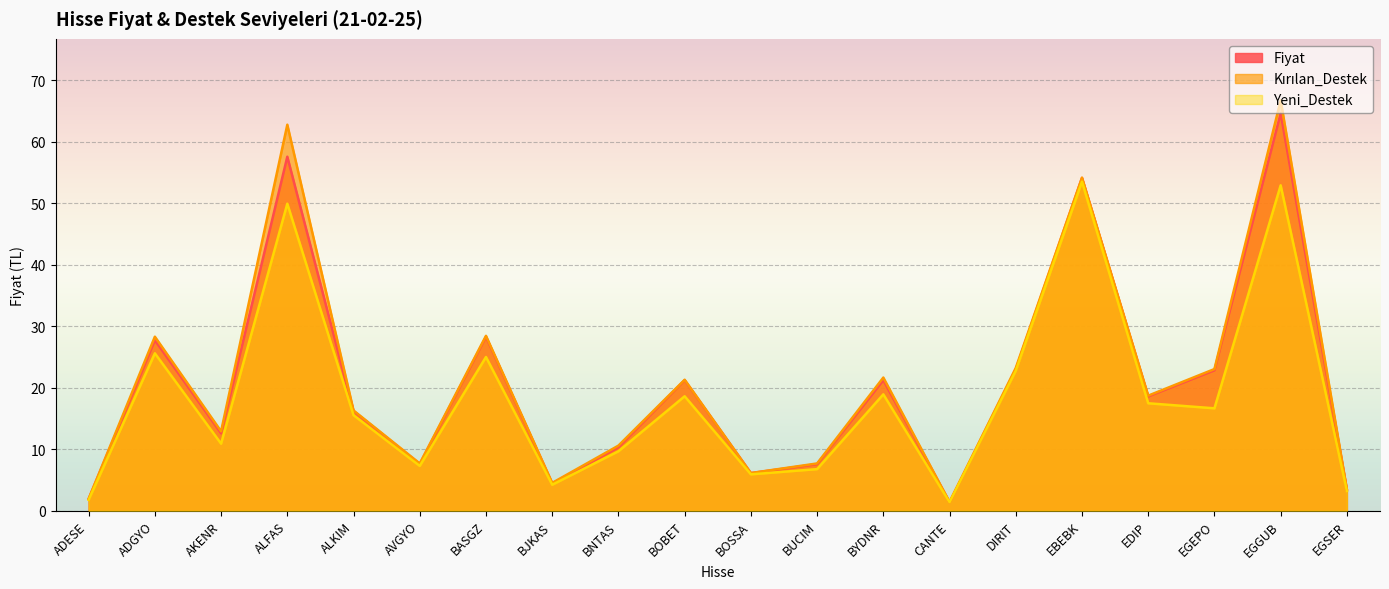

Reading left to right, transcribe all the data shown in this chart.

Fiyat: ADESE=1.9	ADGYO=27.7	AKENR=12.6	ALFAS=57.5	ALKIM=16.2	AVGYO=7.6	BASGZ=28.3	BJKAS=4.5	BNTAS=10.3	BOBET=21.2	BOSSA=6.1	BUCIM=7.6	BYDNR=21.2	CANTE=1.4	DIRIT=23.0	EBEBK=54.1	EDIP=18.6	EGEPO=22.8	EGGUB=64.6	EGSER=3.5
Kırılan_Destek: ADESE=1.9	ADGYO=28.3	AKENR=12.9	ALFAS=62.8	ALKIM=16.3	AVGYO=7.7	BASGZ=28.4	BJKAS=4.5	BNTAS=10.6	BOBET=21.3	BOSSA=6.1	BUCIM=7.7	BYDNR=21.7	CANTE=1.4	DIRIT=23.2	EBEBK=54.1	EDIP=18.7	EGEPO=23.0	EGGUB=66.7	EGSER=3.5
Yeni_Destek: ADESE=1.8	ADGYO=25.6	AKENR=10.9	ALFAS=49.9	ALKIM=15.5	AVGYO=7.3	BASGZ=25.0	BJKAS=4.2	BNTAS=9.7	BOBET=18.6	BOSSA=5.9	BUCIM=6.8	BYDNR=18.9	CANTE=1.4	DIRIT=22.8	EBEBK=53.5	EDIP=17.5	EGEPO=16.7	EGGUB=52.9	EGSER=3.2